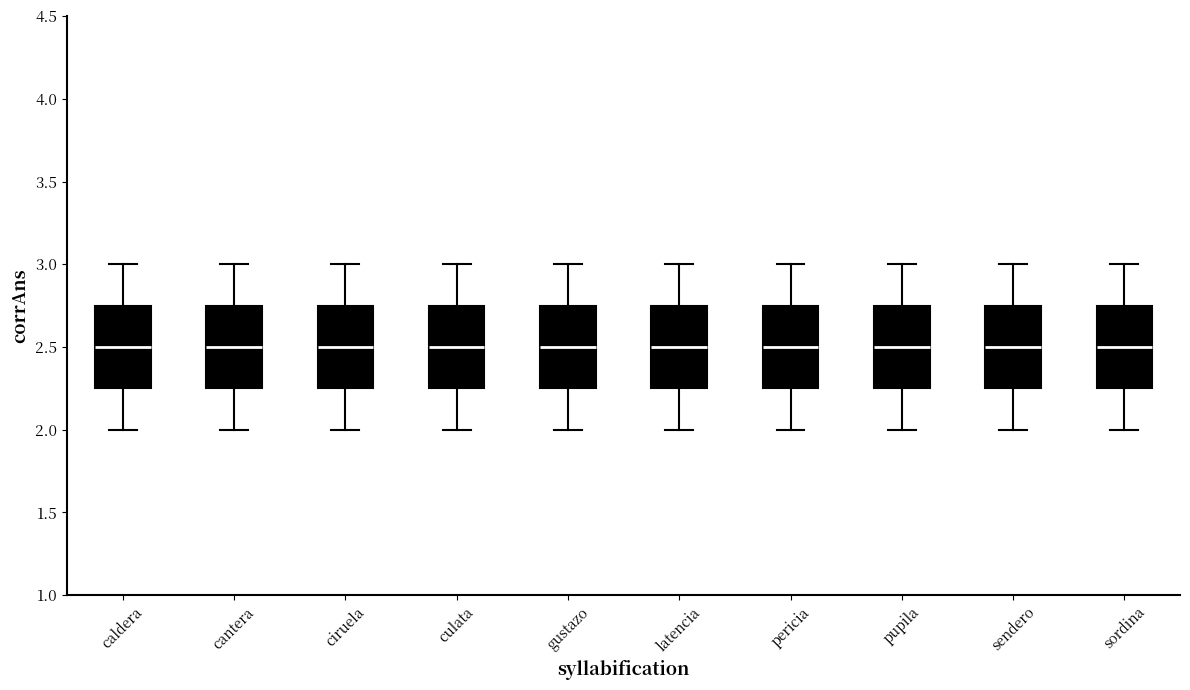

Reading left to right, transcribe this box plot: for each box, give where its median line is, the range the box spans, and where its two whiskers end, as read against the y-axis. The values are not printed on the chart, so give them approximately, as read against the axis.

caldera: median 2.50, box 2.25 to 2.75, whiskers 2.00 to 3.00
cantera: median 2.50, box 2.25 to 2.75, whiskers 2.00 to 3.00
ciruela: median 2.50, box 2.25 to 2.75, whiskers 2.00 to 3.00
culata: median 2.50, box 2.25 to 2.75, whiskers 2.00 to 3.00
gustazo: median 2.50, box 2.25 to 2.75, whiskers 2.00 to 3.00
latencia: median 2.50, box 2.25 to 2.75, whiskers 2.00 to 3.00
pericia: median 2.50, box 2.25 to 2.75, whiskers 2.00 to 3.00
pupila: median 2.50, box 2.25 to 2.75, whiskers 2.00 to 3.00
sendero: median 2.50, box 2.25 to 2.75, whiskers 2.00 to 3.00
sordina: median 2.50, box 2.25 to 2.75, whiskers 2.00 to 3.00